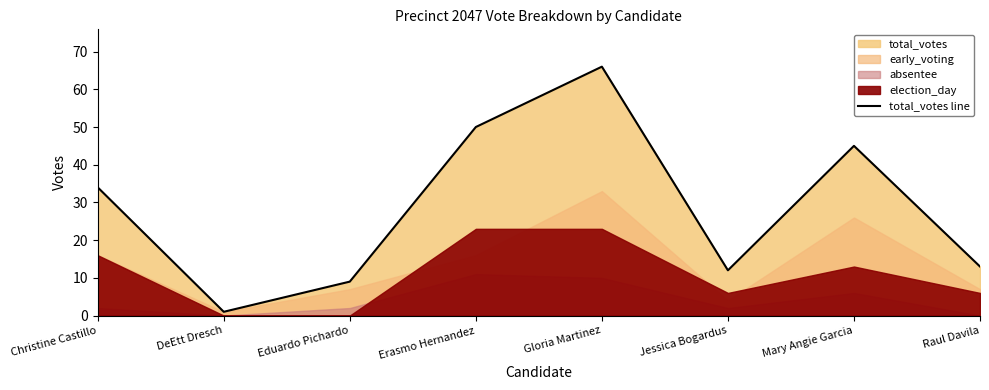

Is it true that the value at Raul Davila is 9?

False